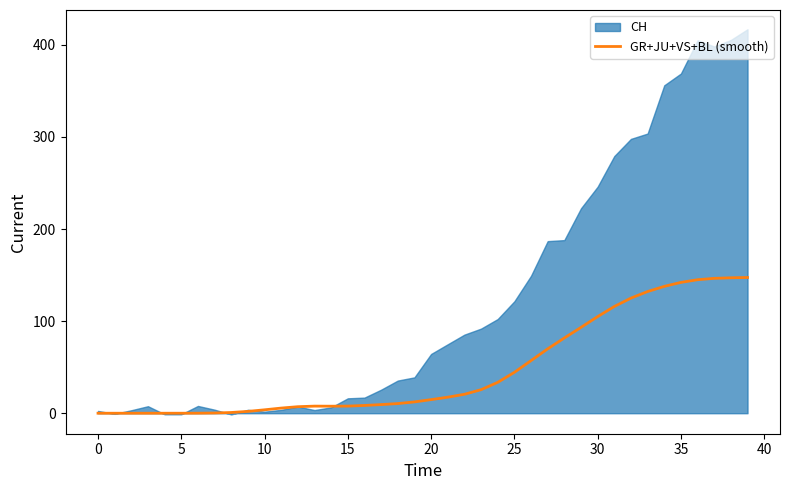

Between 26 and 23, which is larger?

26